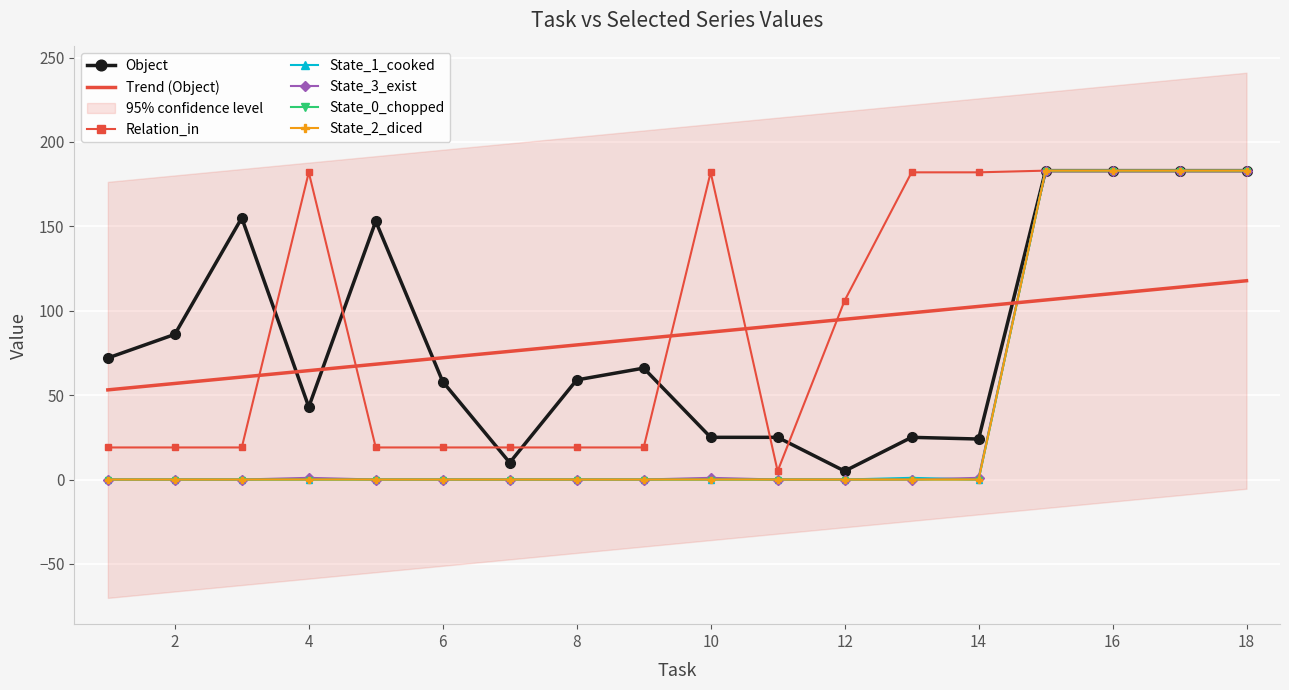

How many values in the State_0_chopped series exceed 0?

4